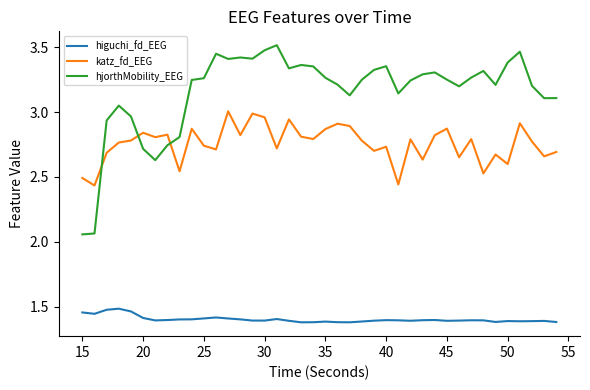

List the series in order of their overall mean, highest first.

hjorthMobility_EEG, katz_fd_EEG, higuchi_fd_EEG